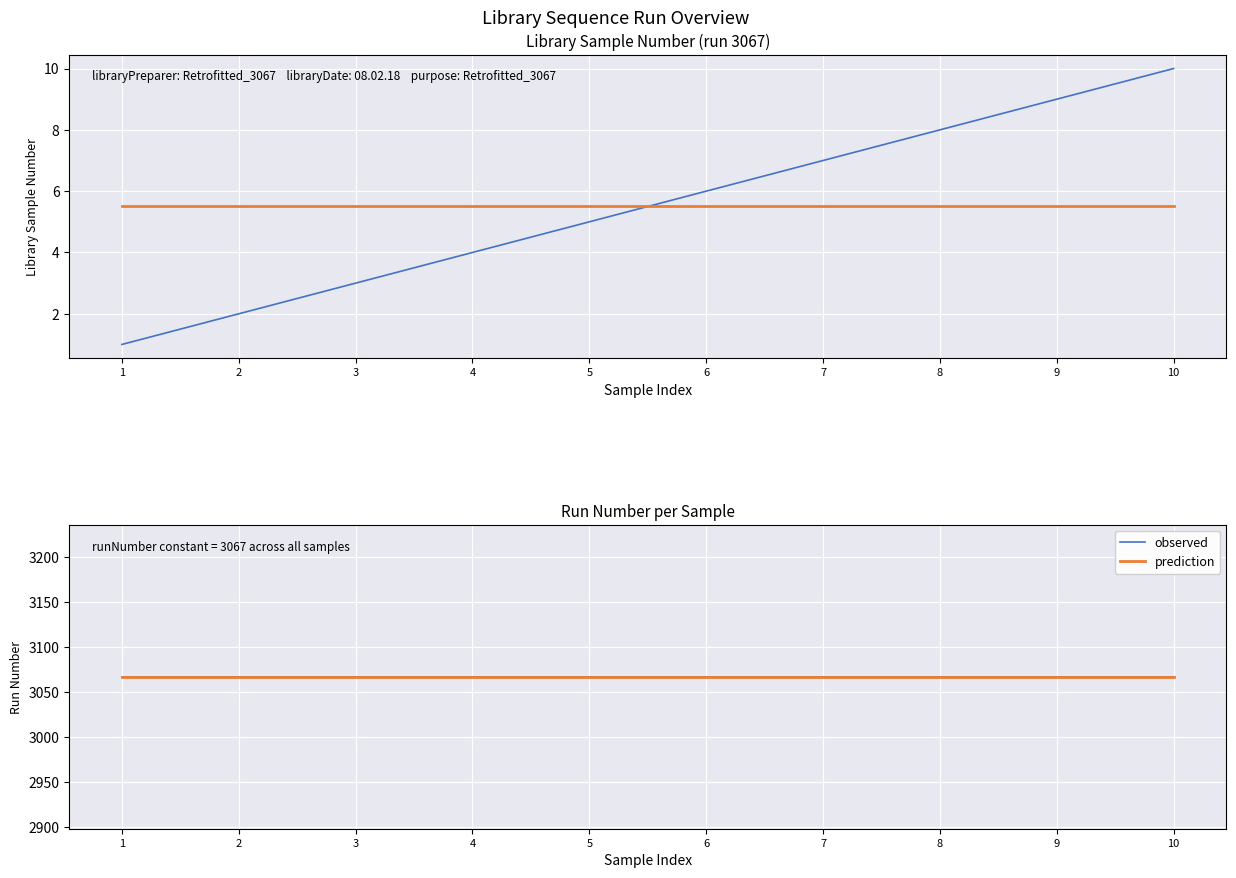

What is the sum of all observed values?

30670.0